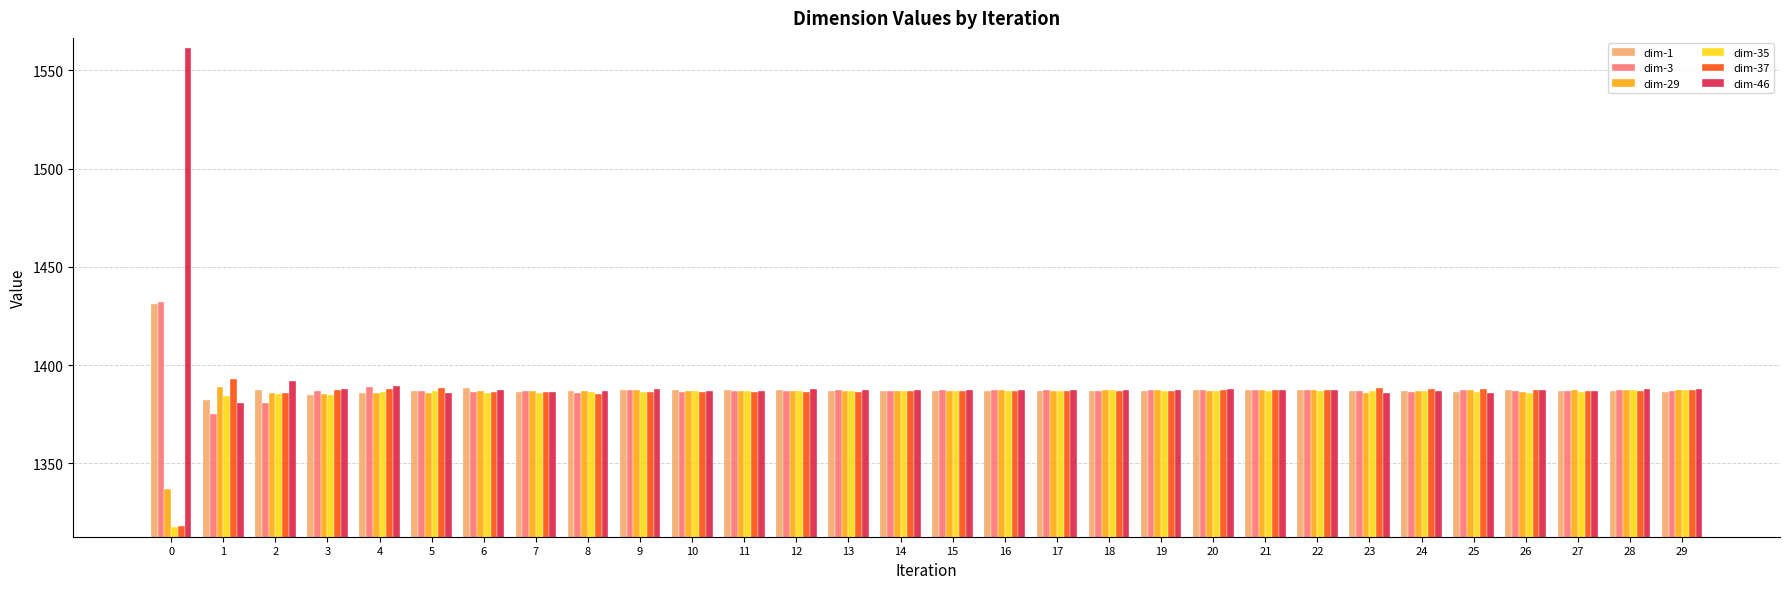

The value of dim-37 at 19 is 1386.7. True or false?

True